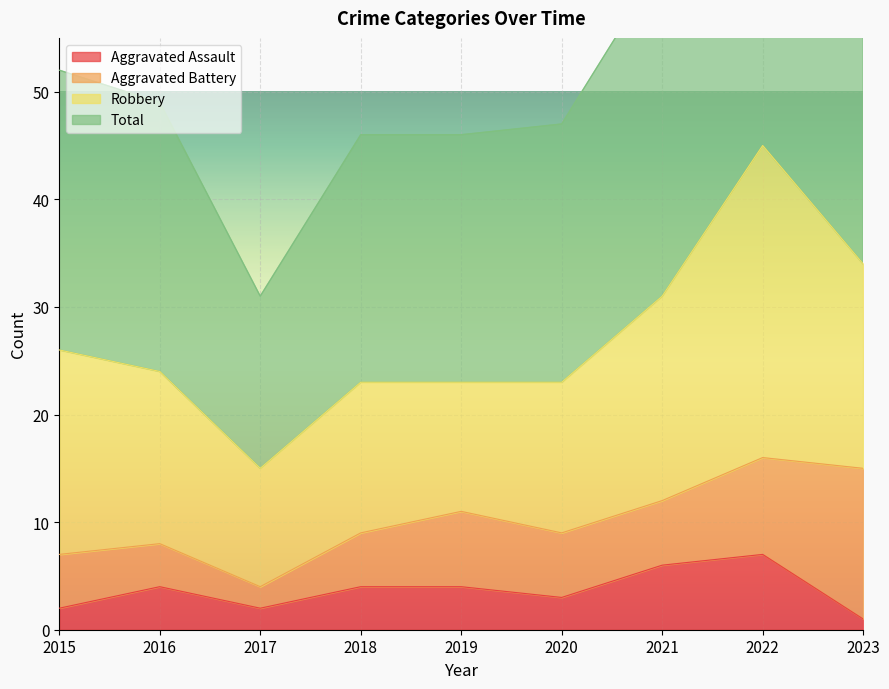

The Aggravated Assault series shows 1 at 2016. True or false?

False